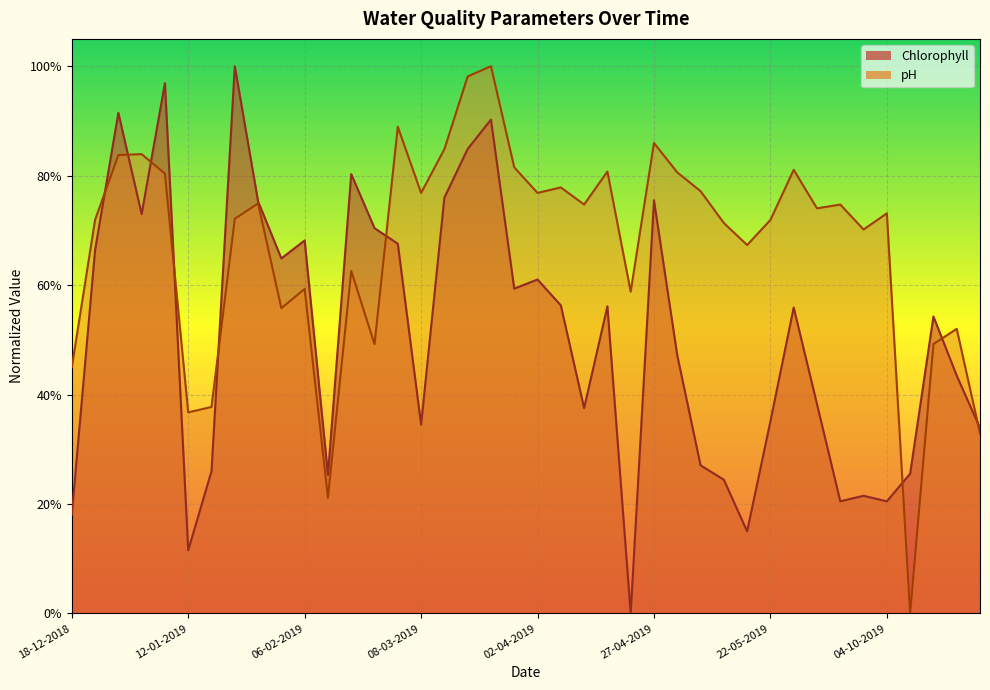

Between 28-12-2018 and 11-02-2019, which is larger?

28-12-2018